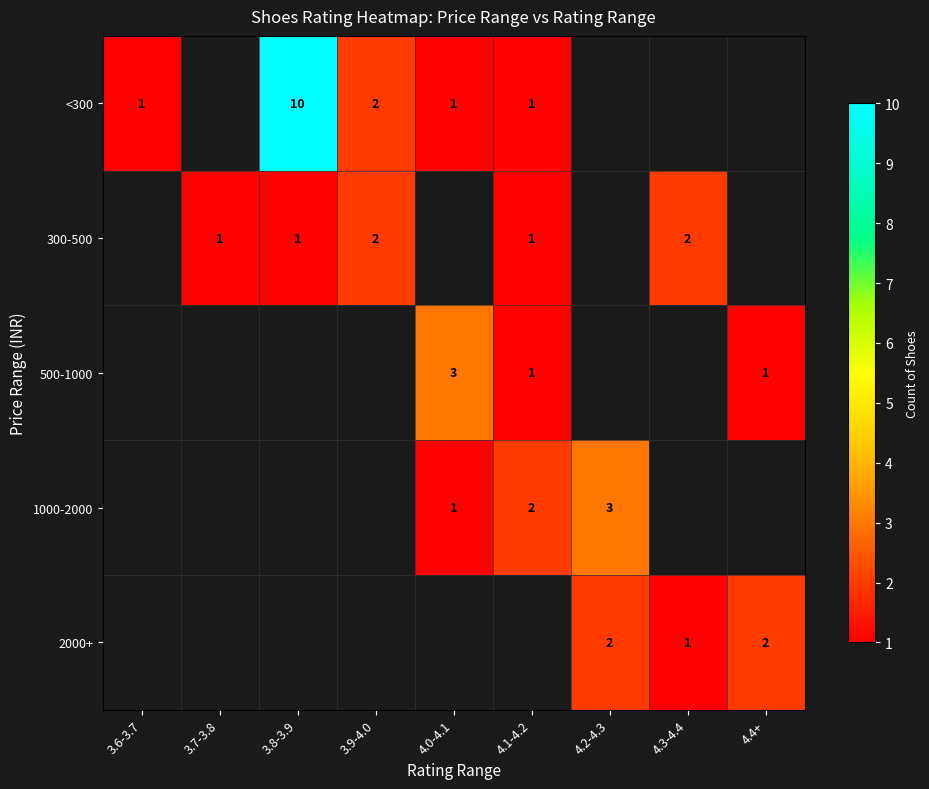

Which category has the highest value across all series?

3.8-3.9